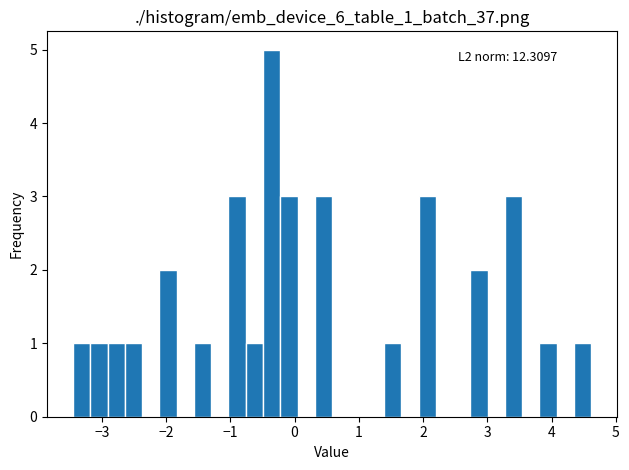

Read against the x-axis, roughly where is the centre of the tallest bar?

-0.4